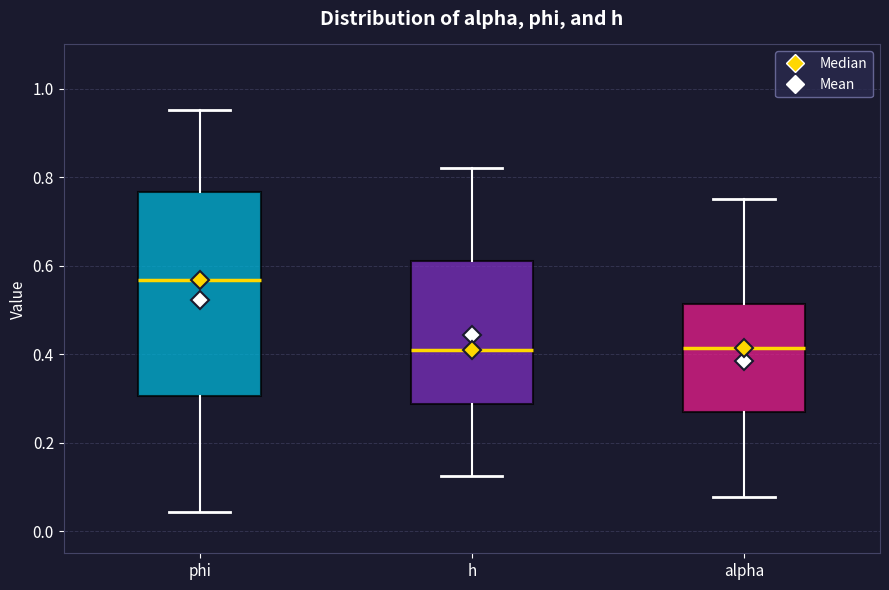

Which box's median line is the highest?

phi